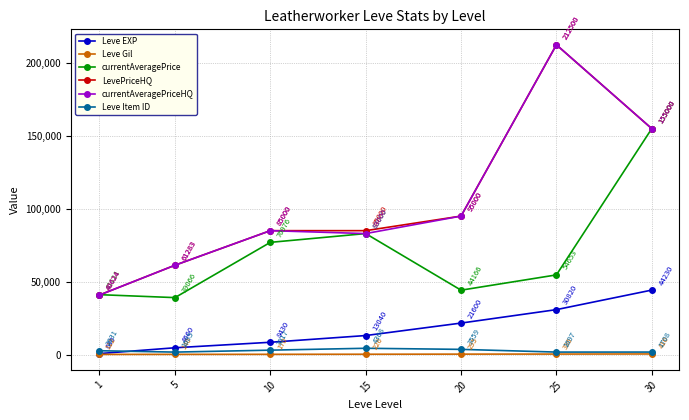

What is the value of the currentAveragePriceHQ point at the 1st from the left?

40624